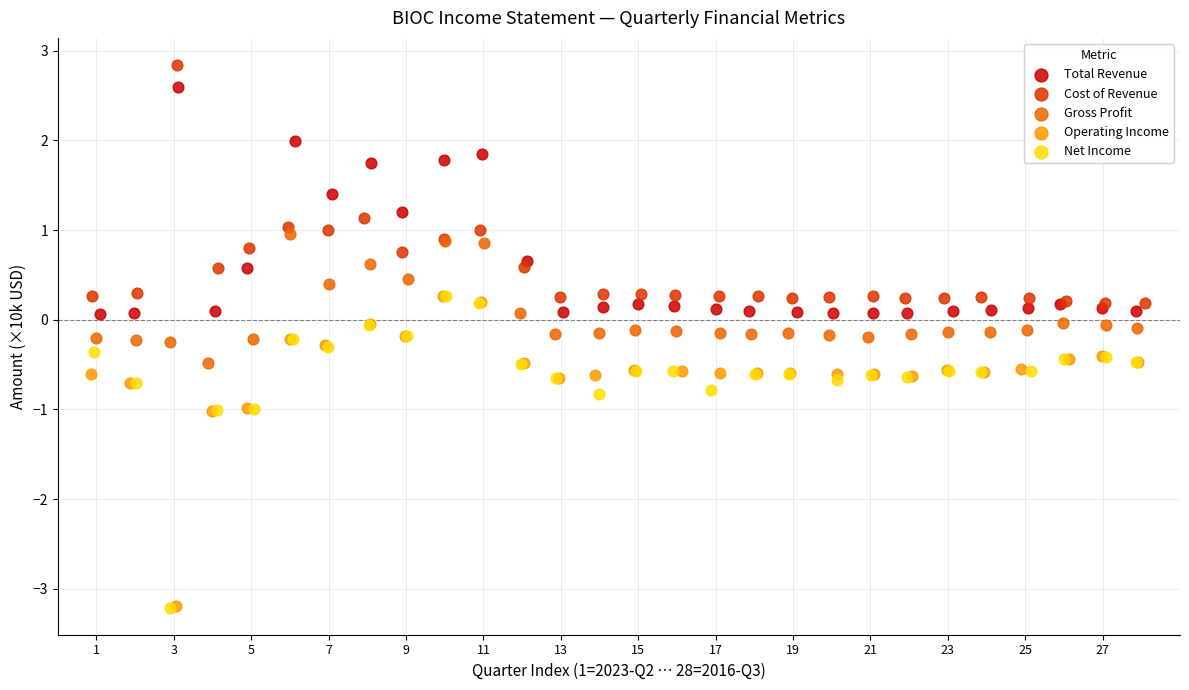

Which series reaches the maximum Y coordinate?

Cost of Revenue